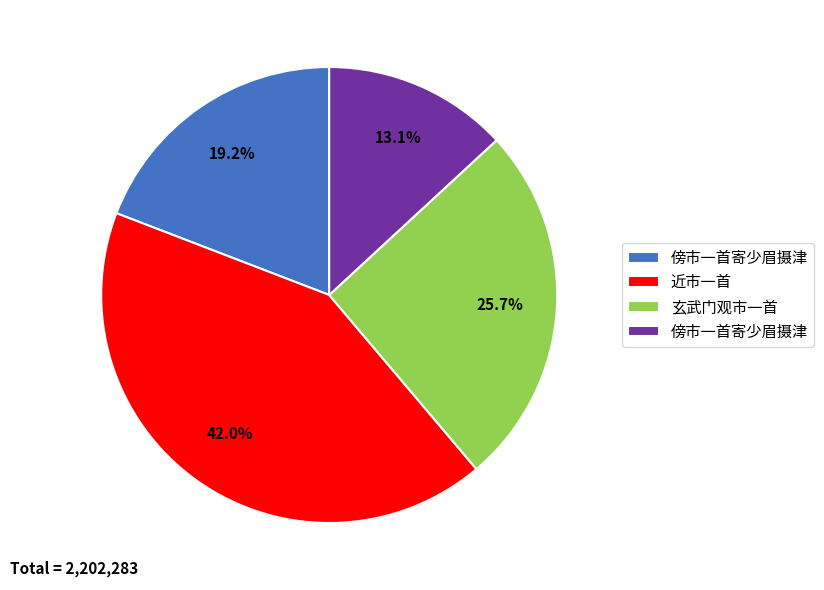

Does any single category account for the majority?

No